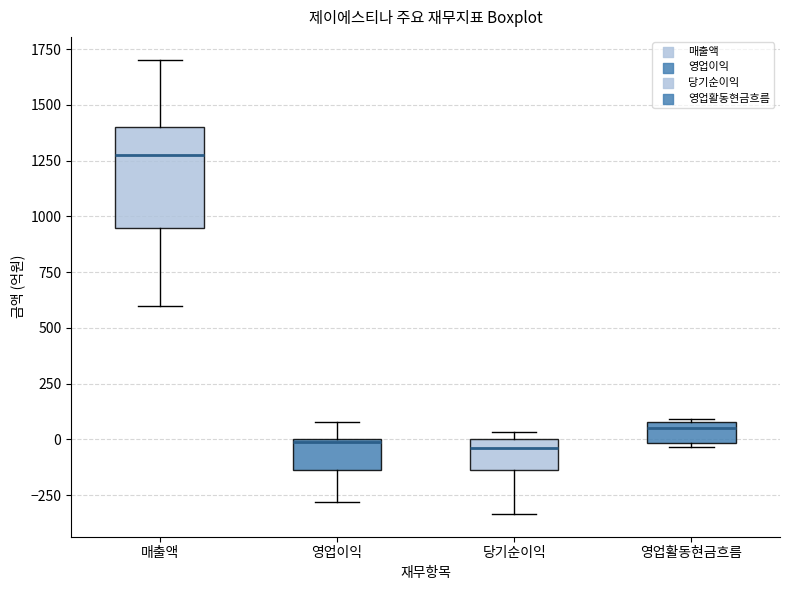

Comparing the boxes themselves (not the whiskers), which one is the tallest?

매출액